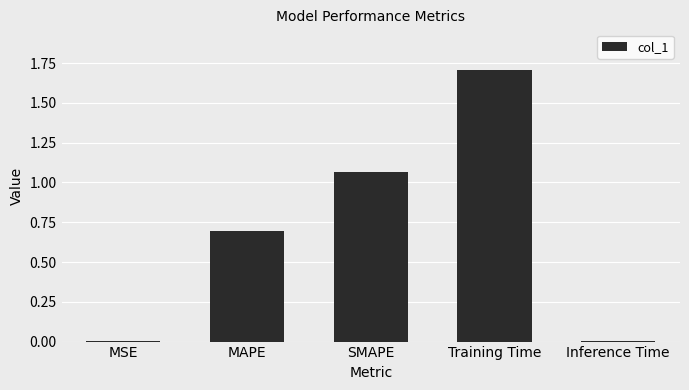

Which has a higher value, SMAPE or Training Time?

Training Time